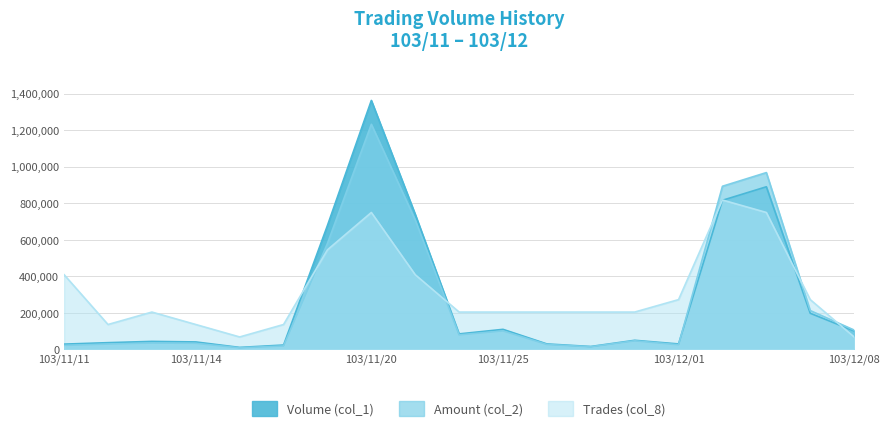

At which label does Volume (col_1) first exceed 50000?

103/11/19